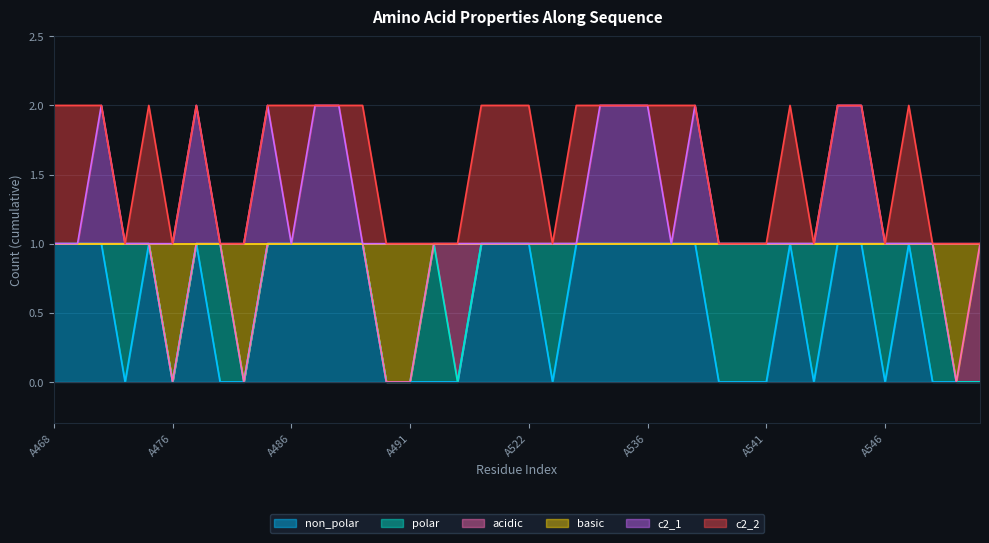

What are all the series names shown in the legend?

non_polar, polar, acidic, basic, c2_1, c2_2